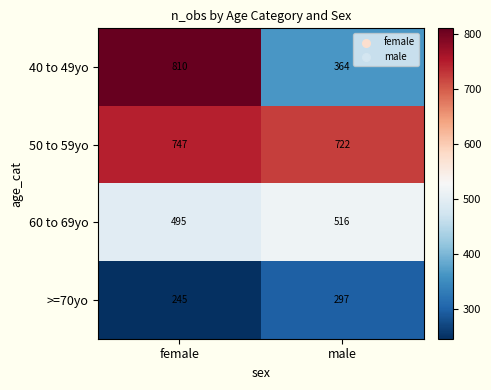

What is the smallest value displayed?

245